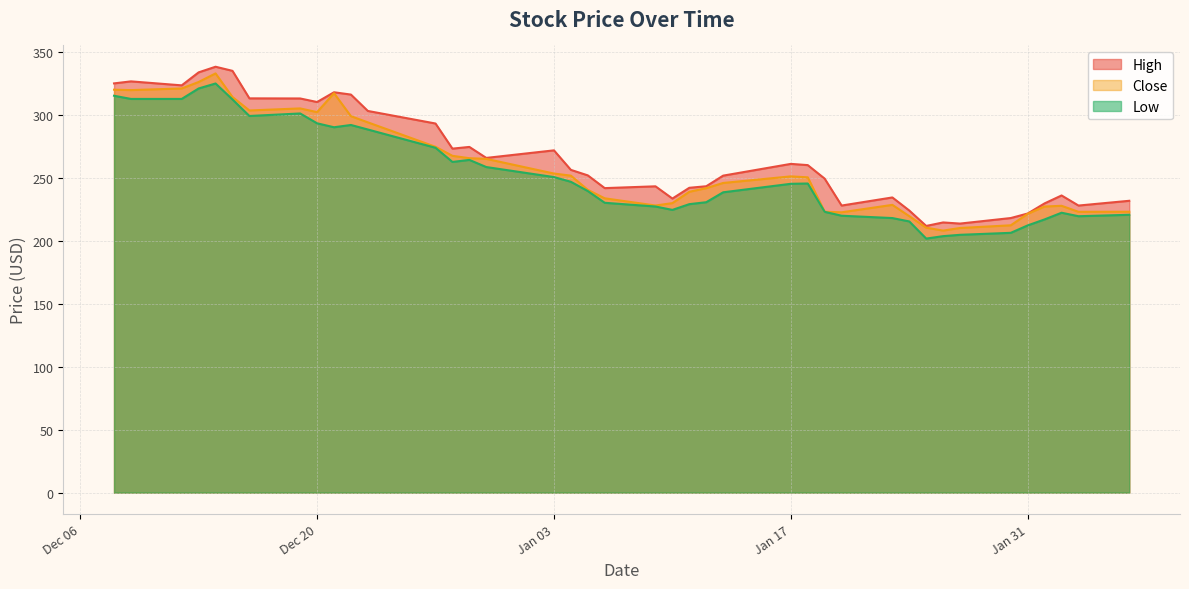

What is the lowest value of the High series?

211.7